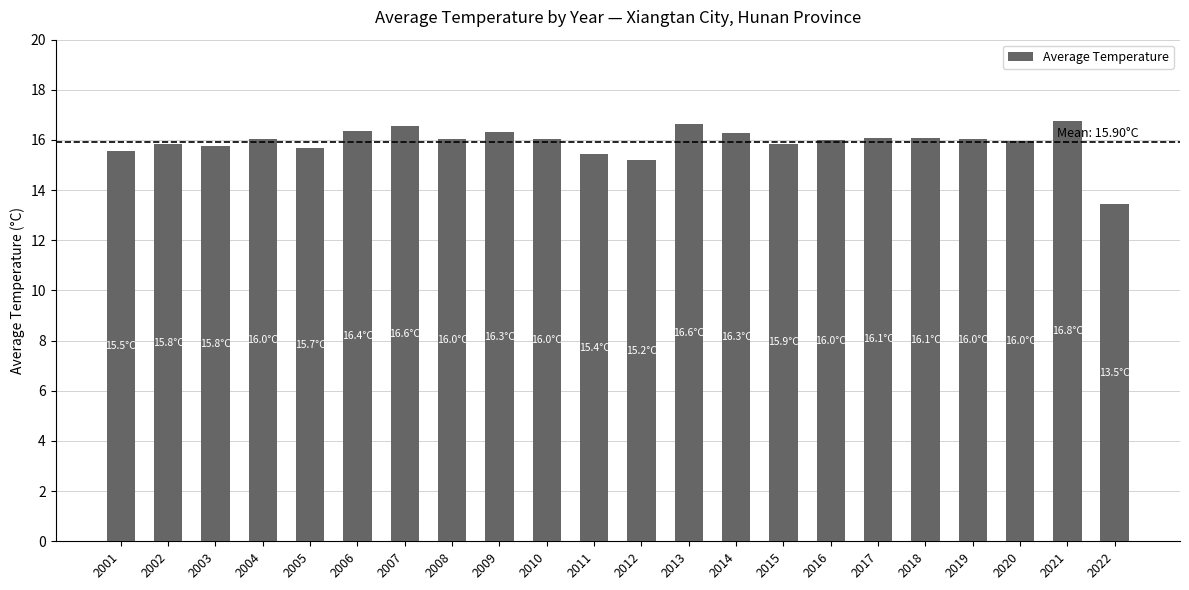

What is the sum of the values at 2019 and 2010?

32.0